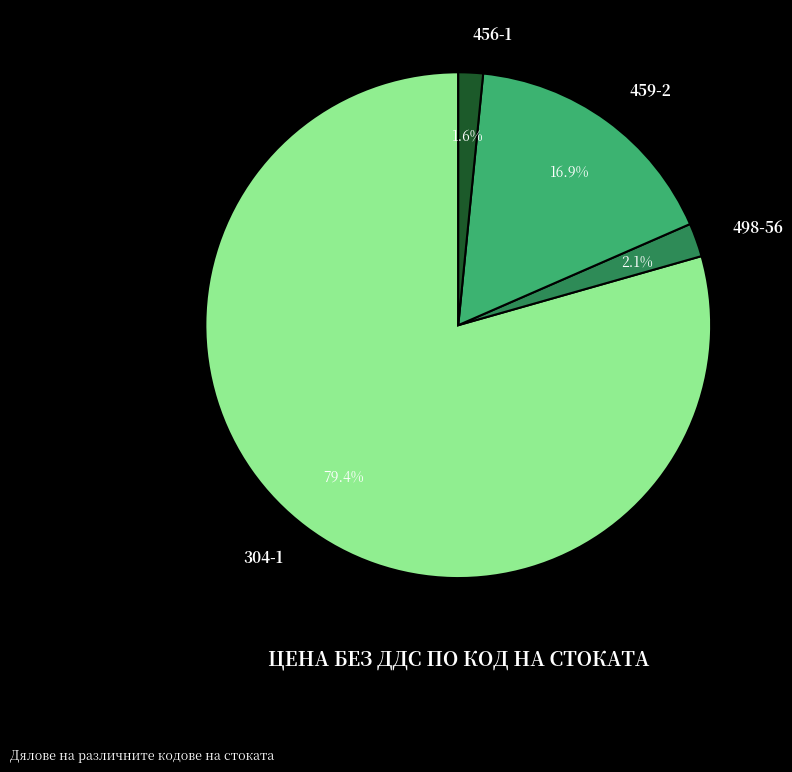

Between 304-1 and 456-1, which is larger?

304-1